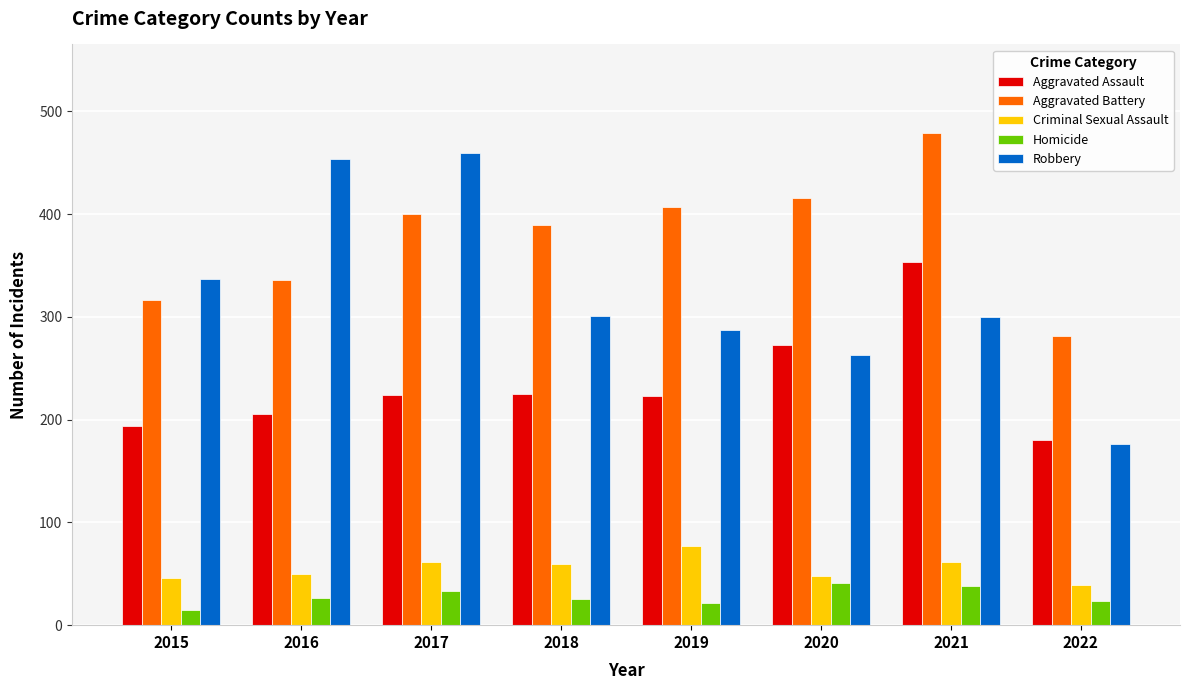

Read the Aggravated Battery value at 2015.

316